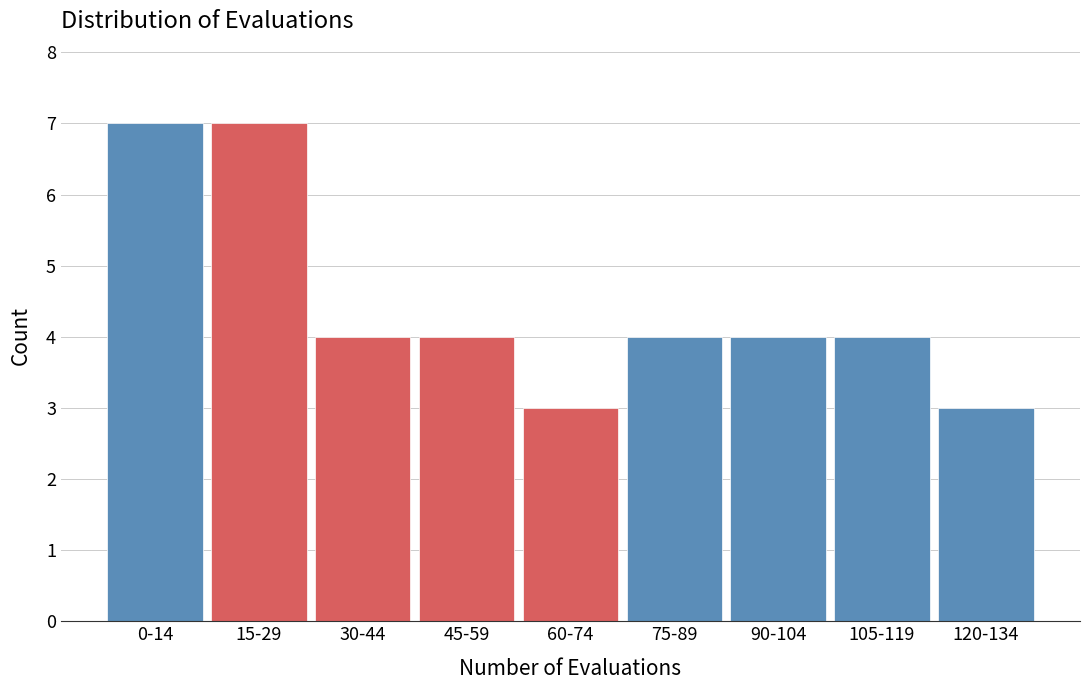

Reading right to left, what are all the values shown in this chart?

3	4	4	4	3	4	4	7	7